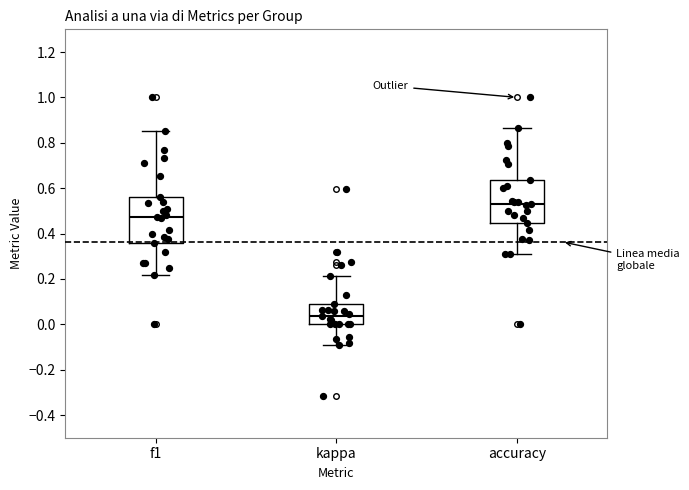

Reading left to right, transcribe this box plot: for each box, give where its median line is, the range the box spans, and where its two whiskers end, as read against the y-axis. The values are not printed on the chart, so give them approximately, as read against the axis.

f1: median 0.48, box 0.36 to 0.56, whiskers 0.22 to 0.86
kappa: median 0.04, box 0.00 to 0.10, whiskers -0.10 to 0.22
accuracy: median 0.52, box 0.44 to 0.64, whiskers 0.30 to 0.86